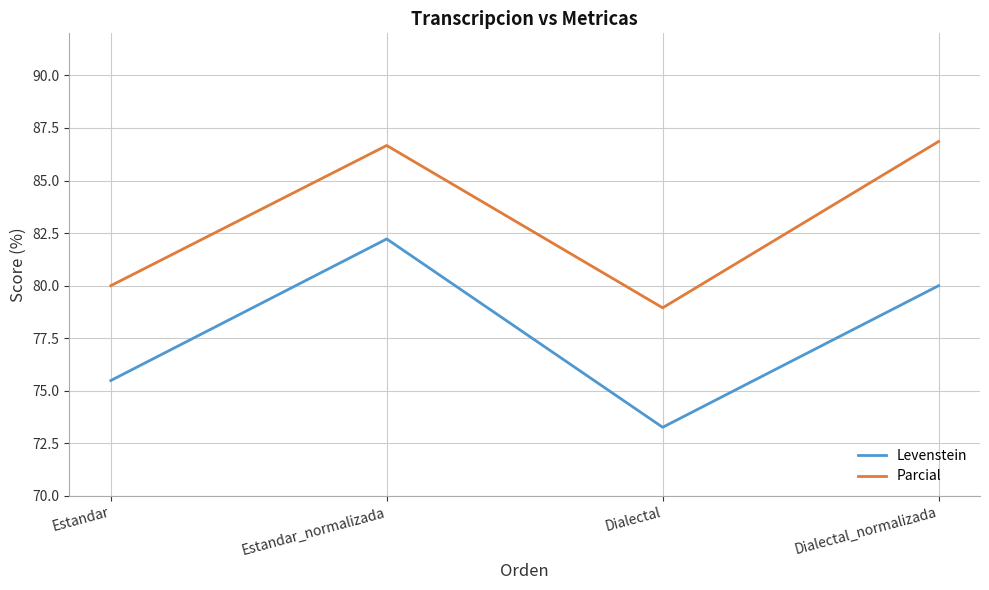

What position from the right is Dialectal_normalizada?

1